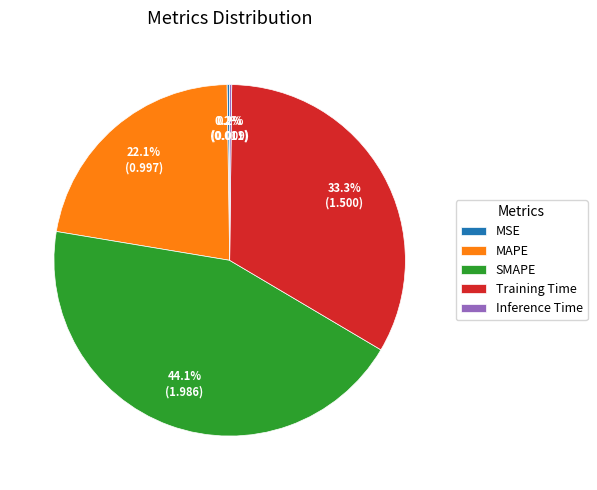

What percentage is NOT represented by SMAPE?

55.9%